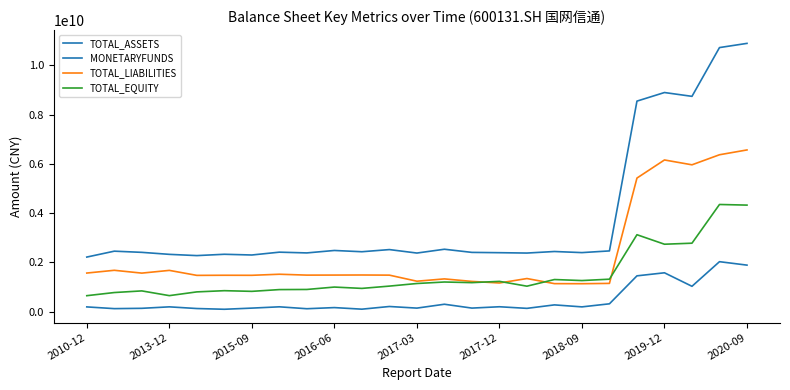

How many lines are shown in the chart?

4